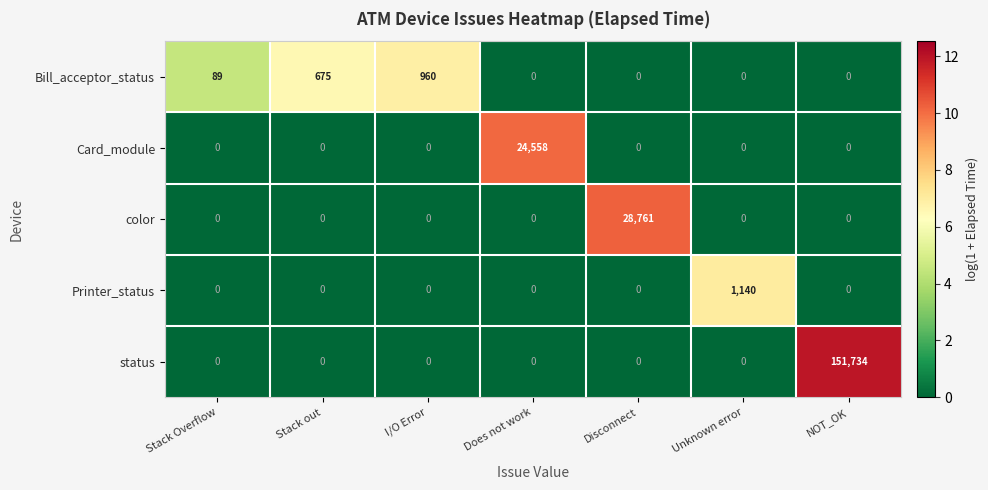

What is the greatest value displayed?

151734